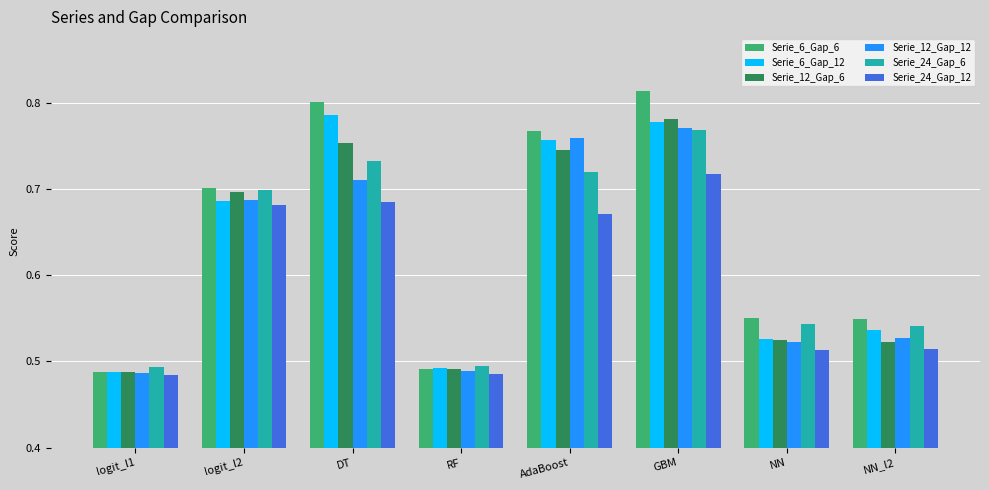

What is the difference between the maximum and second lowest values in the Serie_12_Gap_6 series?

0.3